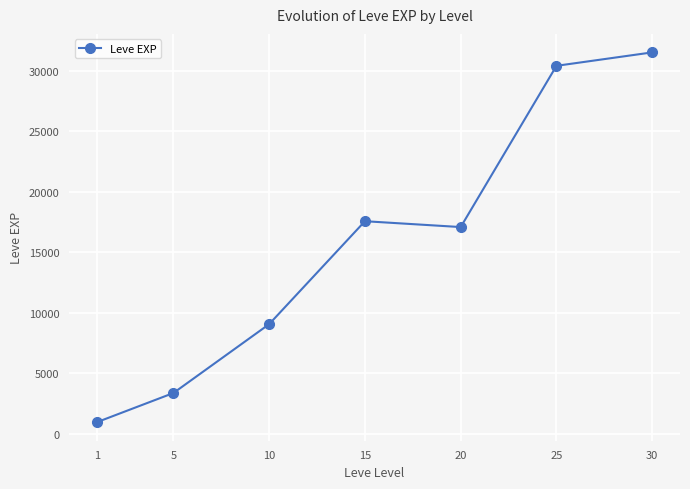

What is the ratio of the value at 20 to the value at 30?

0.5